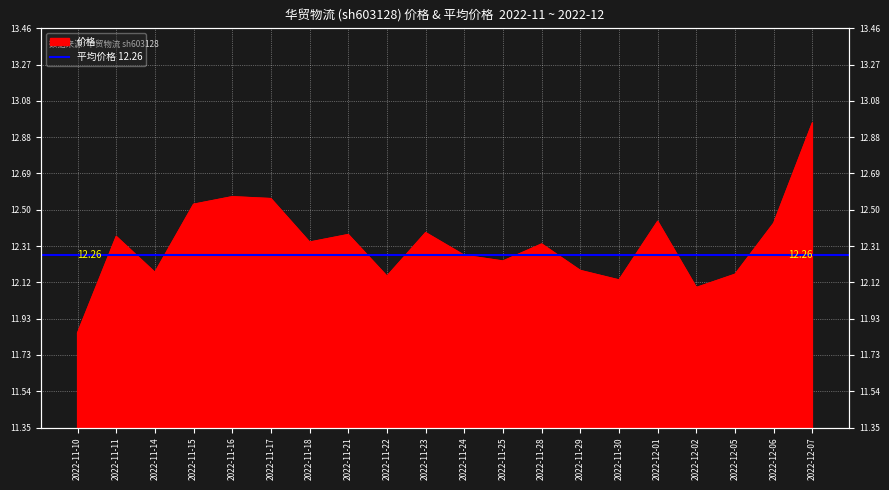

How many points are higher than both their immediate neighbors (excluding endpoints)?

6